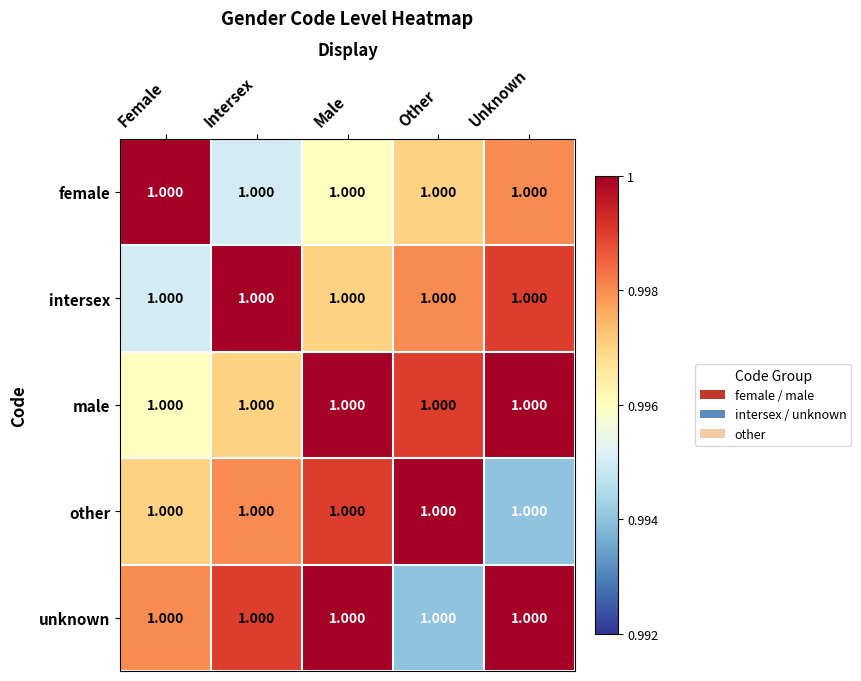

Reading right to left, what are all the values shown in this chart?

female: Unknown=1.0	Other=1.0	Male=1.0	Intersex=1.0	Female=1.0
intersex: Unknown=1.0	Other=1.0	Male=1.0	Intersex=1.0	Female=1.0
male: Unknown=1.0	Other=1.0	Male=1.0	Intersex=1.0	Female=1.0
other: Unknown=1.0	Other=1.0	Male=1.0	Intersex=1.0	Female=1.0
unknown: Unknown=1.0	Other=1.0	Male=1.0	Intersex=1.0	Female=1.0